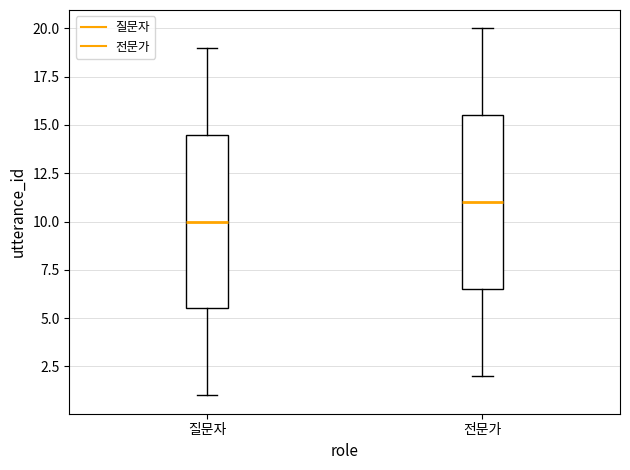

Reading left to right, read every box against the y-axis: the position of its median line, the range the box covers, and the ends of its whiskers. The values are not printed on the chart, so give them approximately, as read against the axis.

질문자: median 10.0, box 5.5 to 14.5, whiskers 1.0 to 19.0
전문가: median 11.0, box 6.5 to 15.5, whiskers 2.0 to 20.0